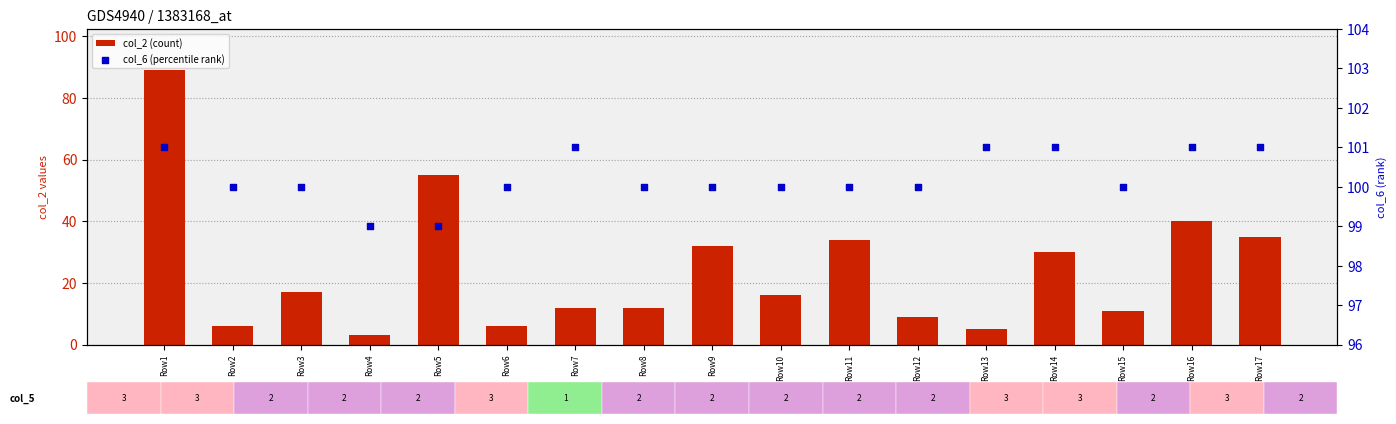

Which series has the largest total across all categories?

col_6 (percentile rank)